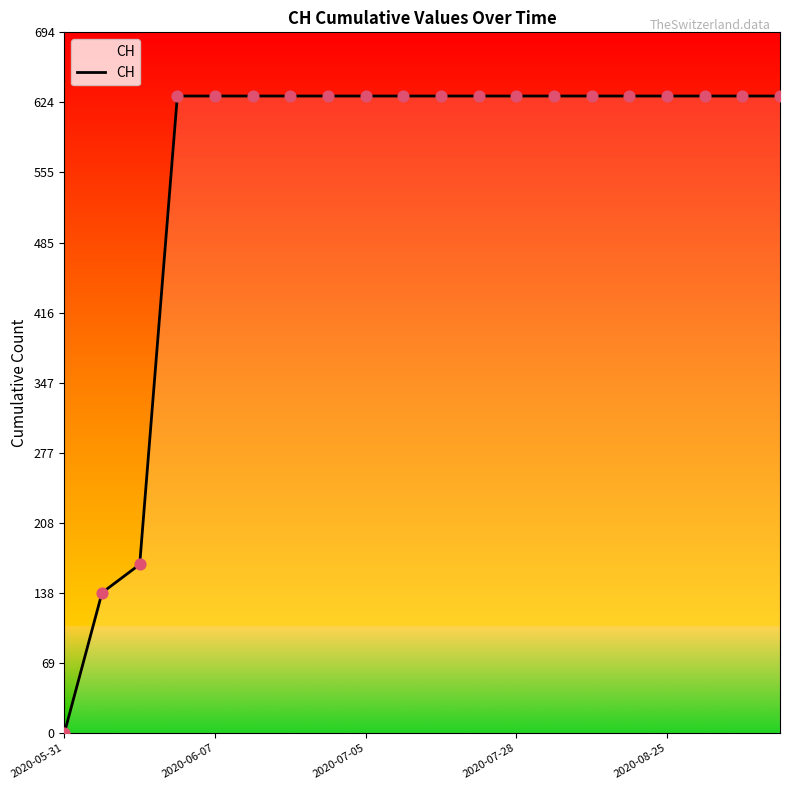

What is the difference between the maximum and minimum values?

631